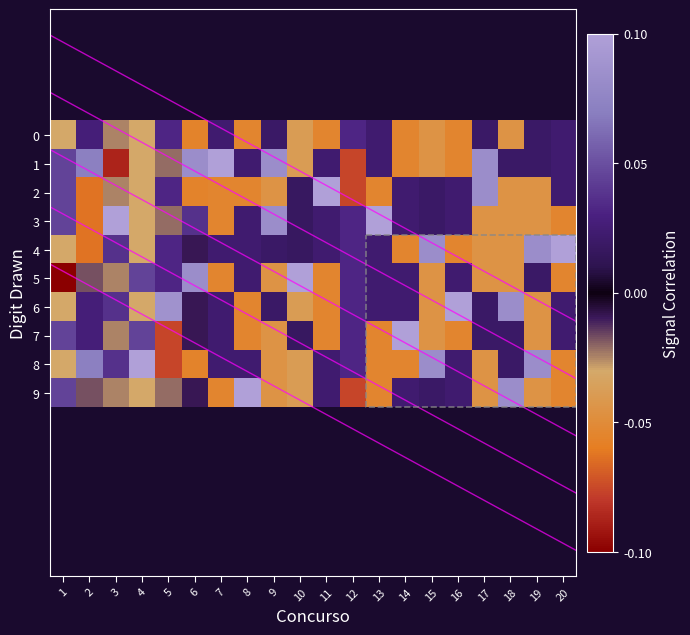

At 4, list the series in order from largest to smallest.

8, 5, 7, 0, 1, 2, 3, 4, 6, 9